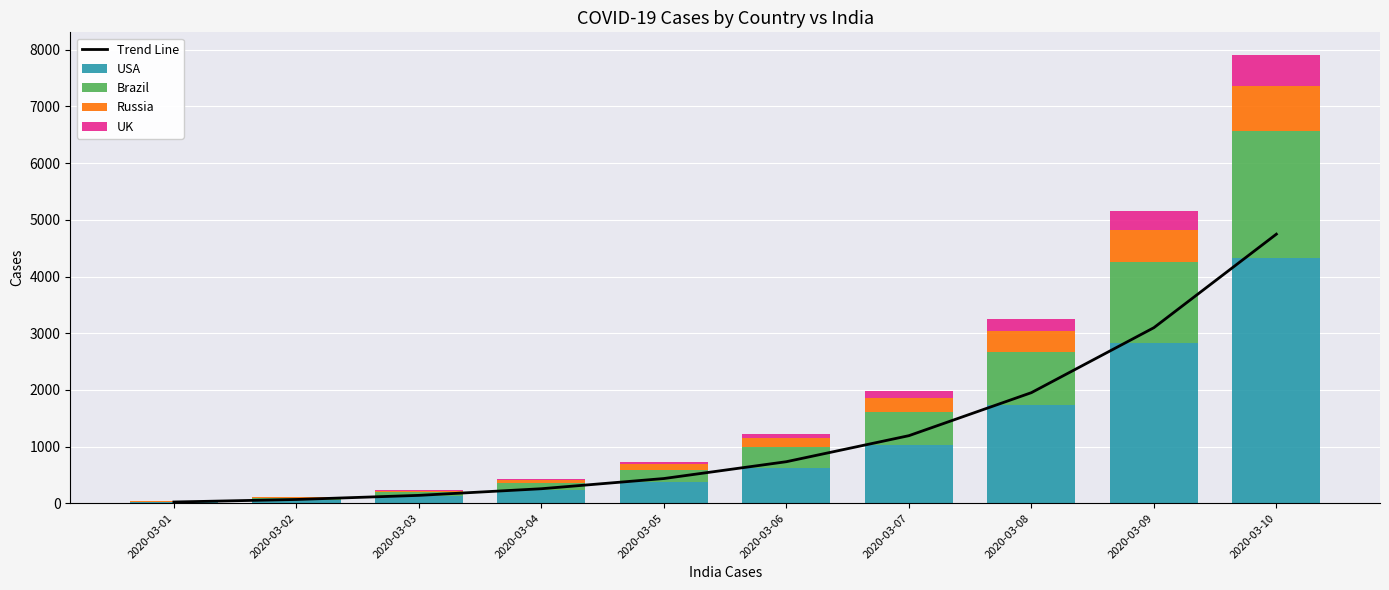

Count the number of data series in this chart.

5